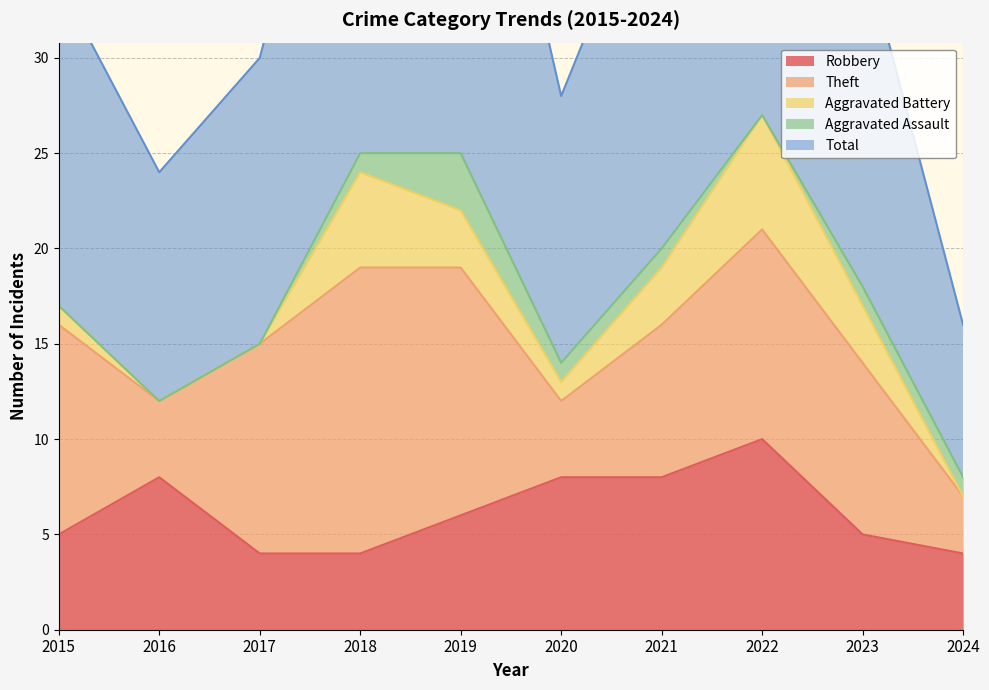

In Total, how many points are lower than both neighbors (excluding endpoints)?

2